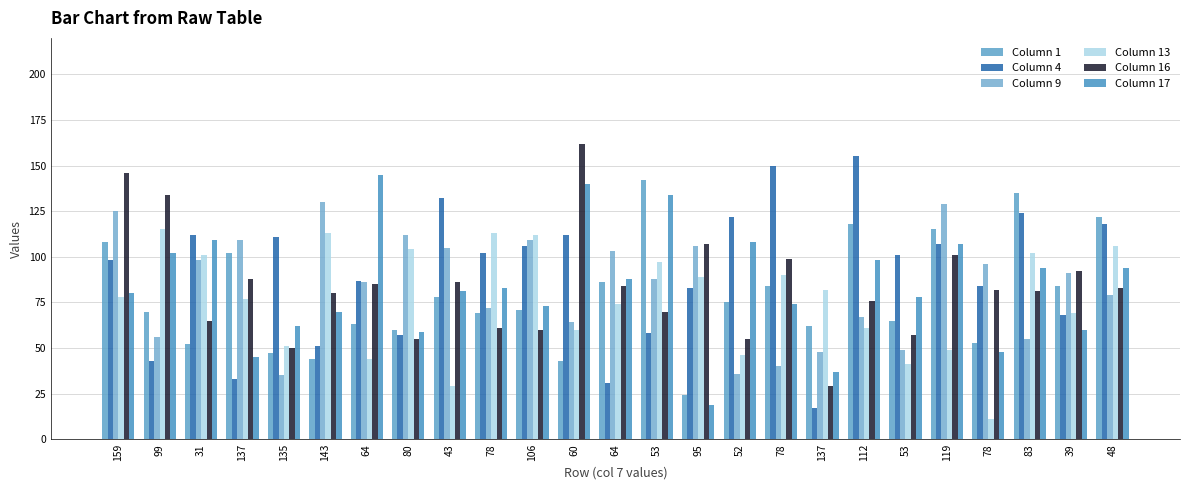

What value does the Column 1 series have at 52, to the nearest 10?

80